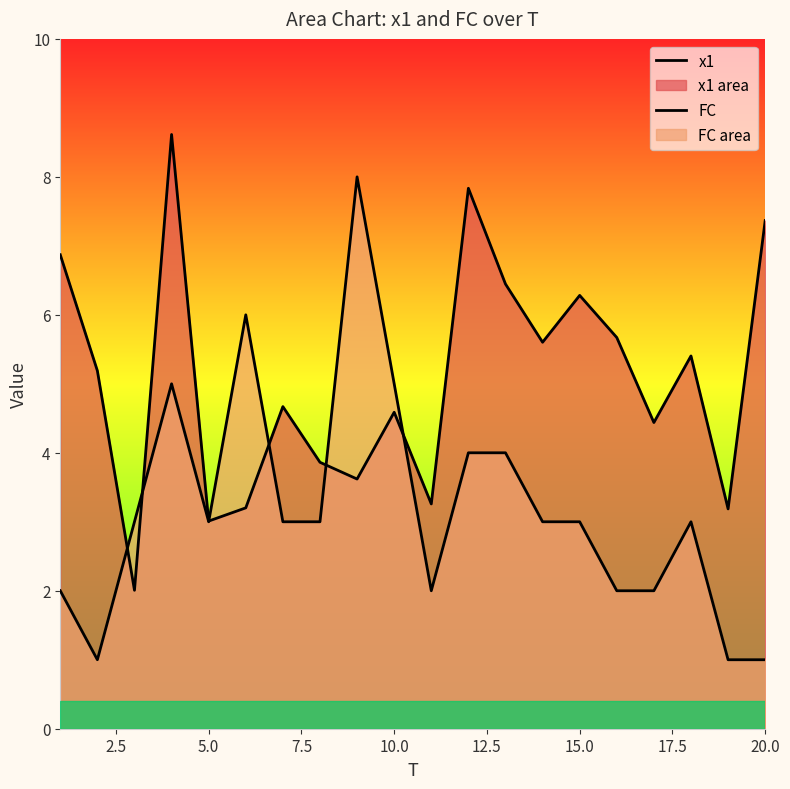

How many times do FC and x1 cross each other?

6